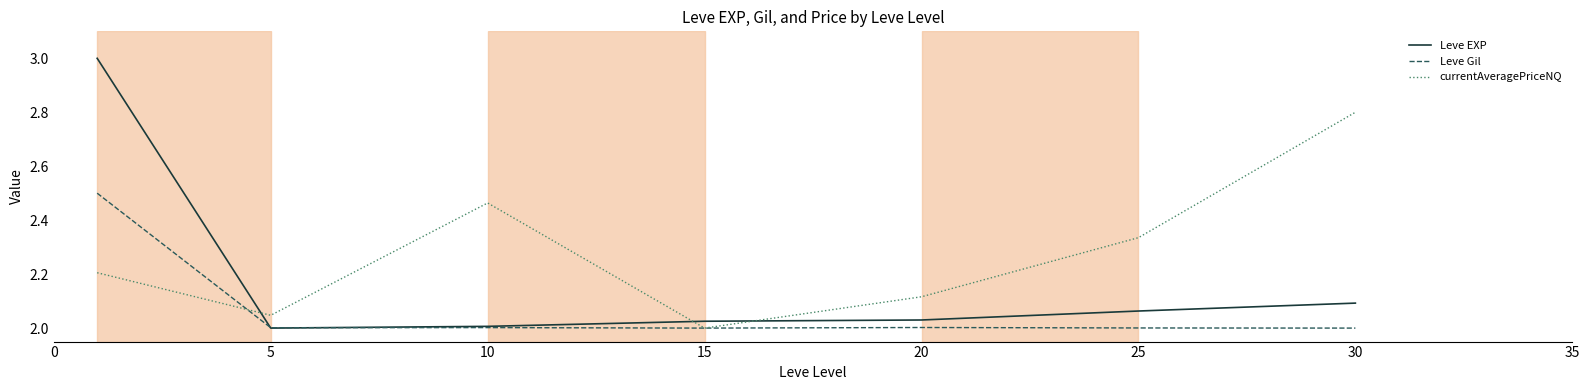

How many values in the Leve EXP series exceed 2?

6